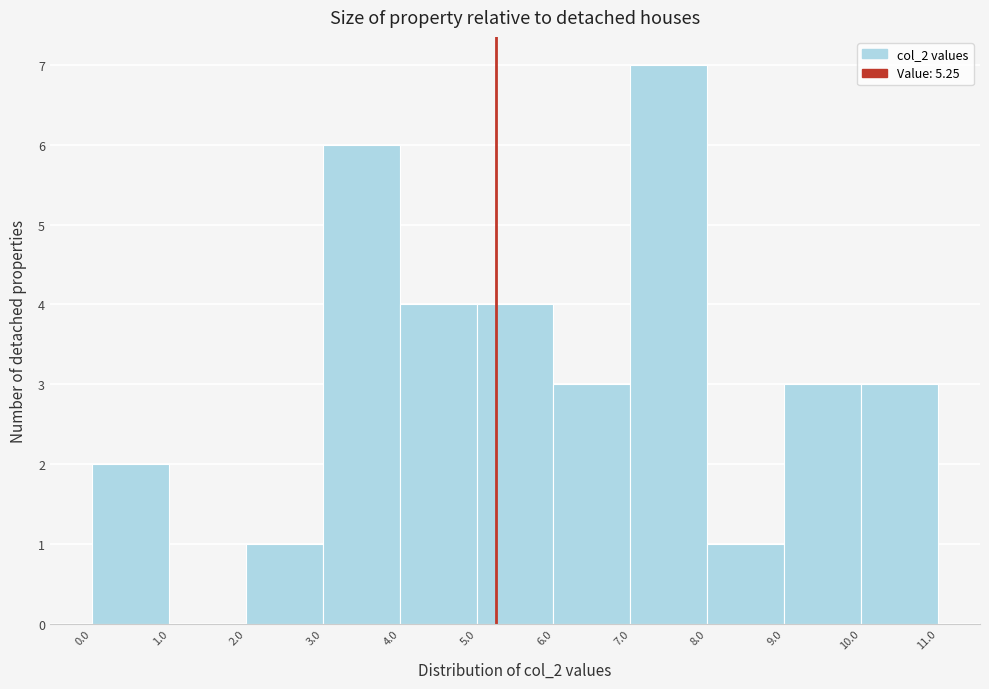

Reading left to right, transcribe this chart: for each bar, give the range it covers on the x-axis and its height. The values are not printed on the chart, so give them approximately, as read against the axis.

0.0 to 1.0: 2
1.0 to 2.0: 0
2.0 to 3.0: 1
3.0 to 4.0: 6
4.0 to 5.0: 4
5.0 to 6.0: 4
6.0 to 7.0: 3
7.0 to 8.0: 7
8.0 to 9.0: 1
9.0 to 10.0: 3
10.0 to 11.0: 3